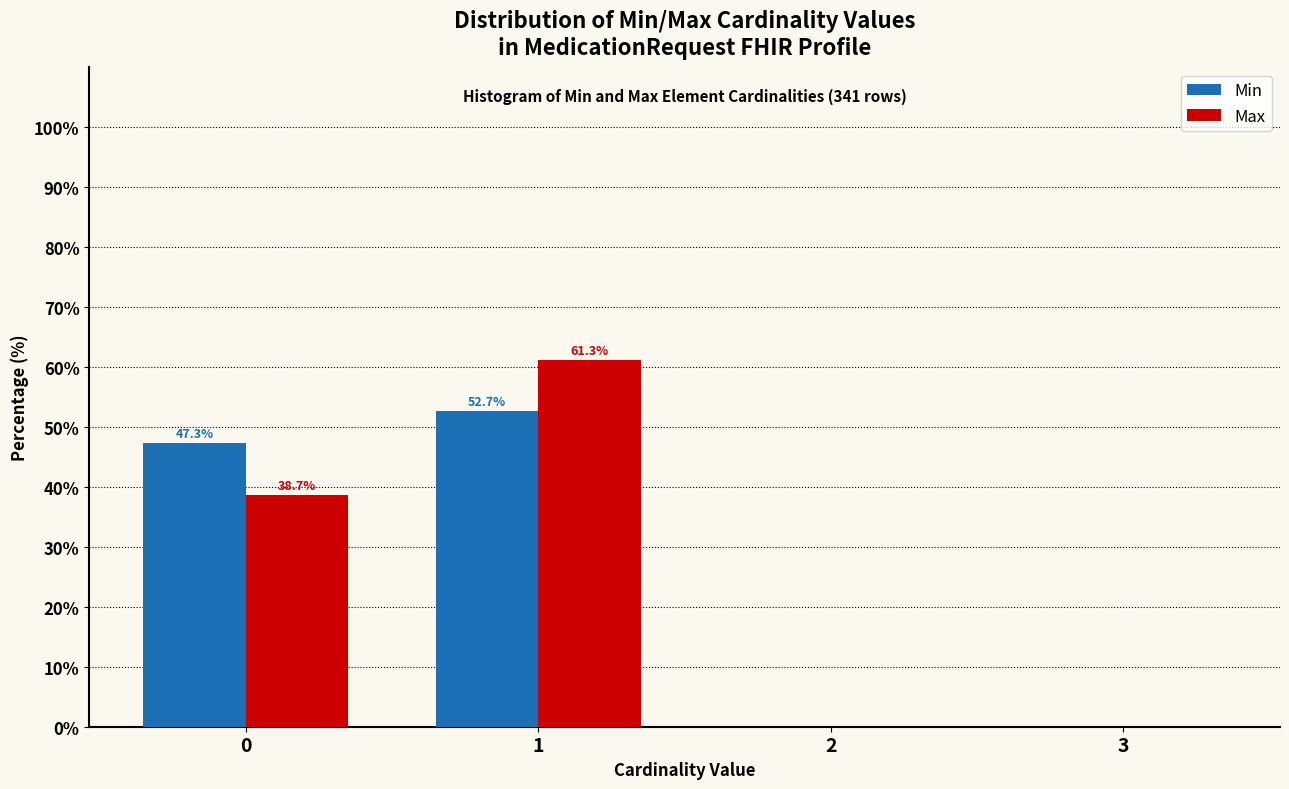

What value does the Max series have at 1?

61.3